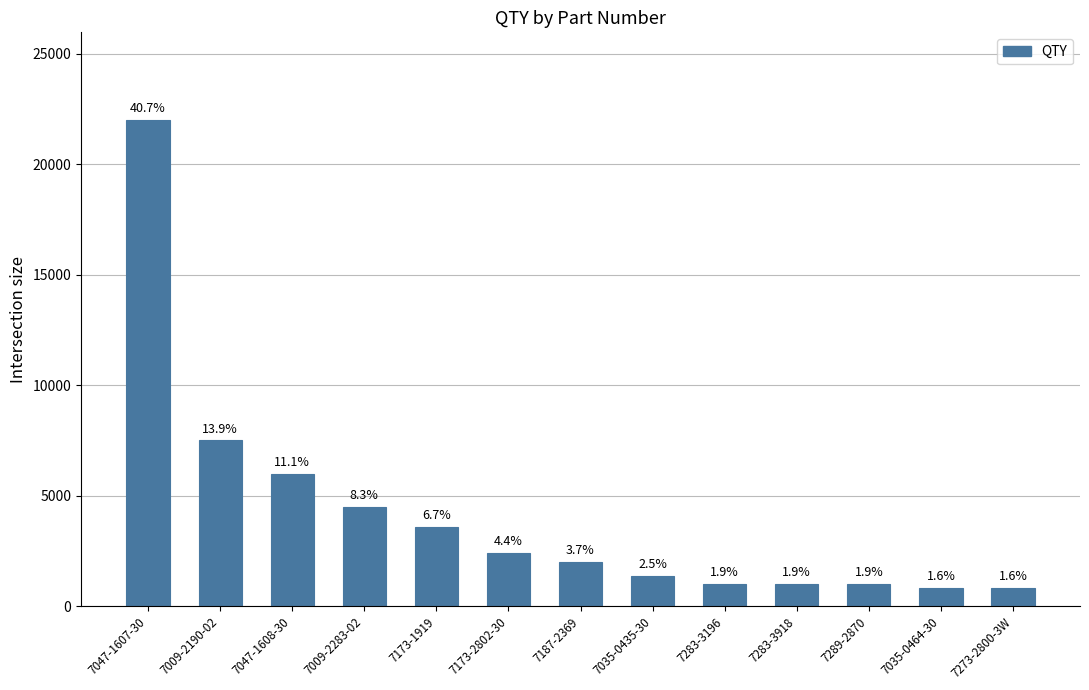

What is the average value?

4156